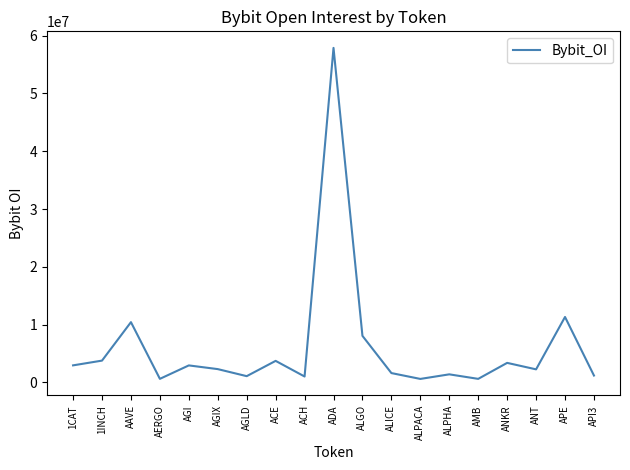

Is it true that the value at APE is 11333311?

True